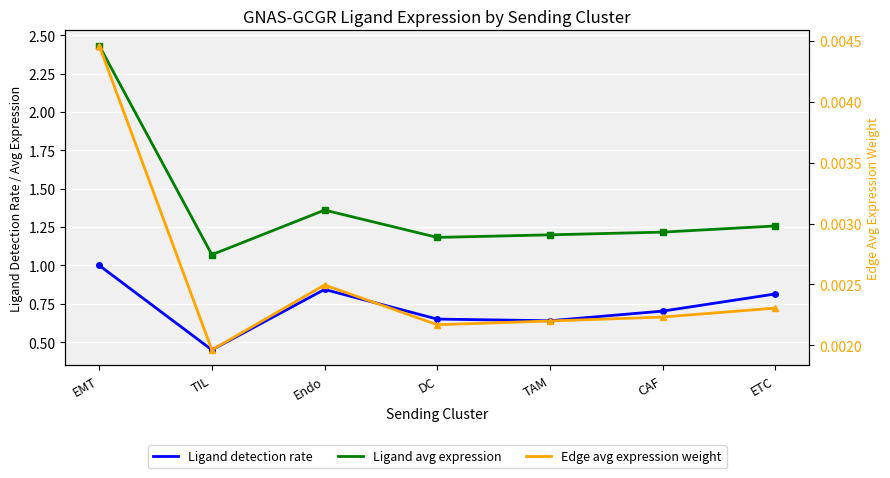

What is the label of the 4th point from the left?

DC